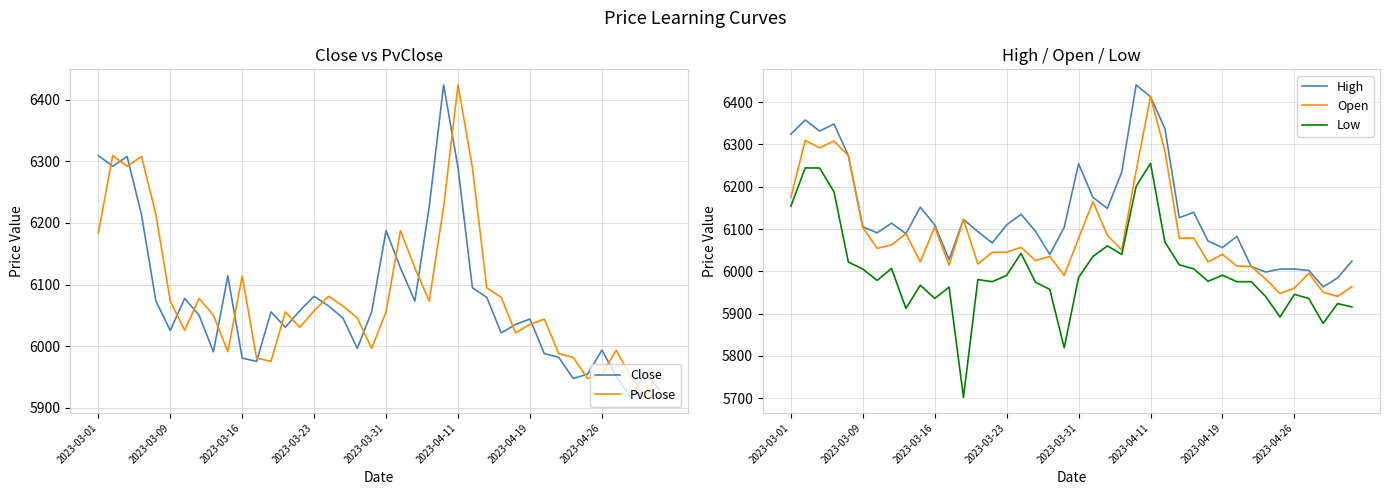

True or false: High has a value of 8697.7 at 9.

False